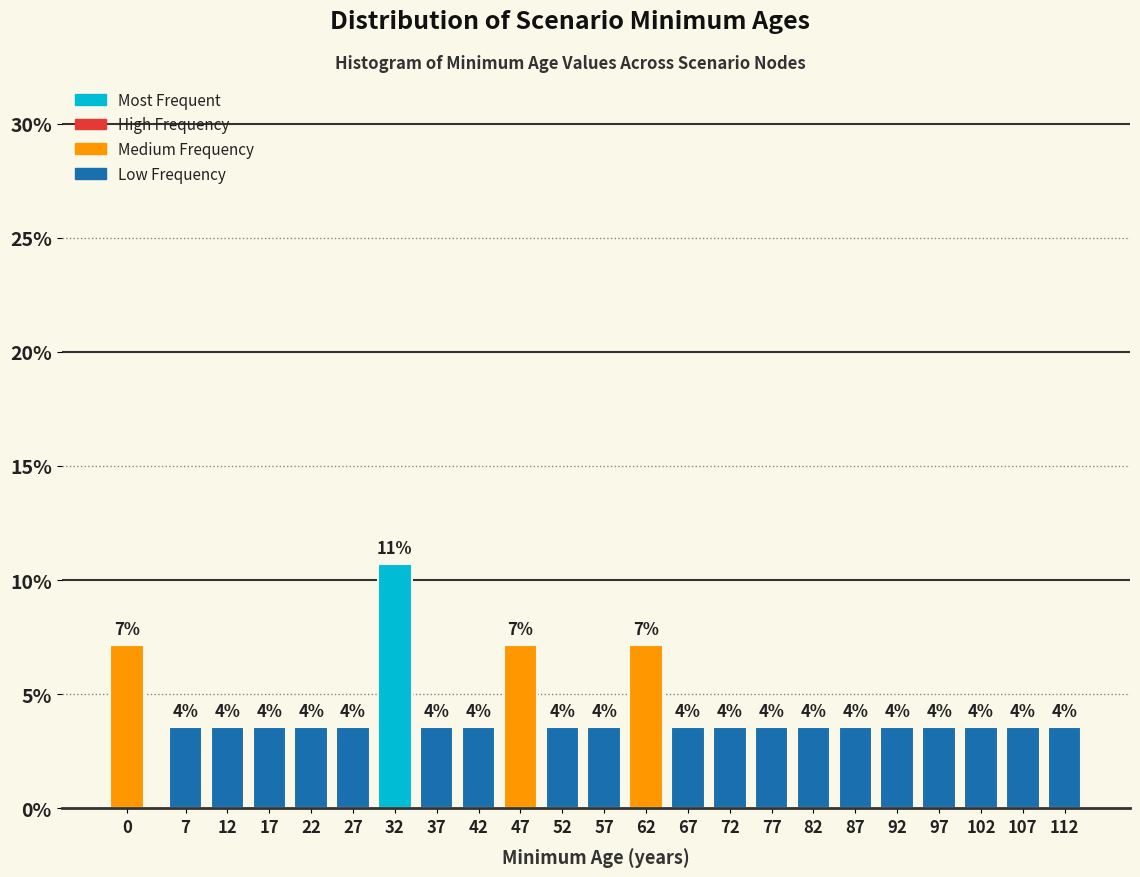

How many bars are there in total?

23